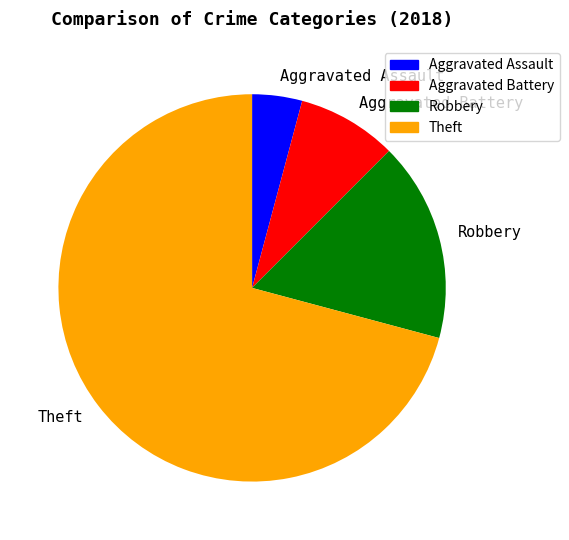

Is it true that Robbery is 17% of the pie?

True